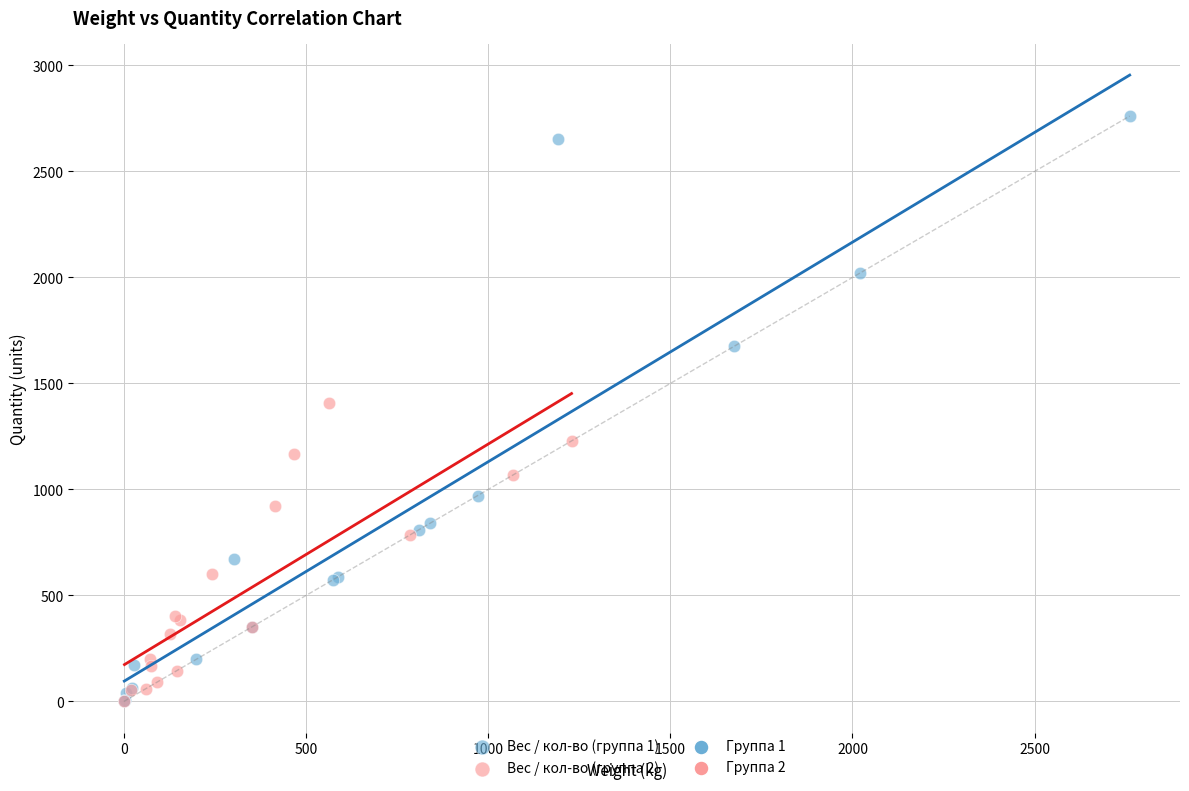

Which series contains the highest Y value?

Вес / кол-во (группа 1)